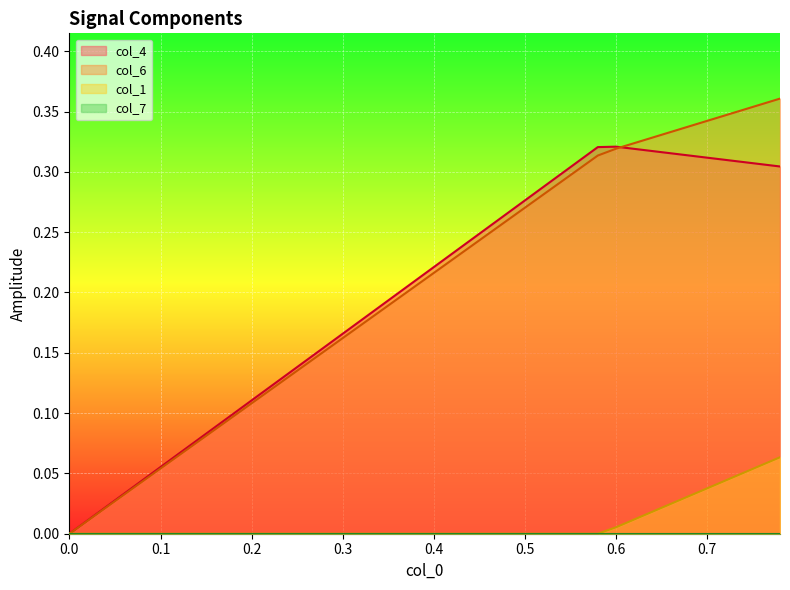

Does the chart display data point markers on the line(s)?

No